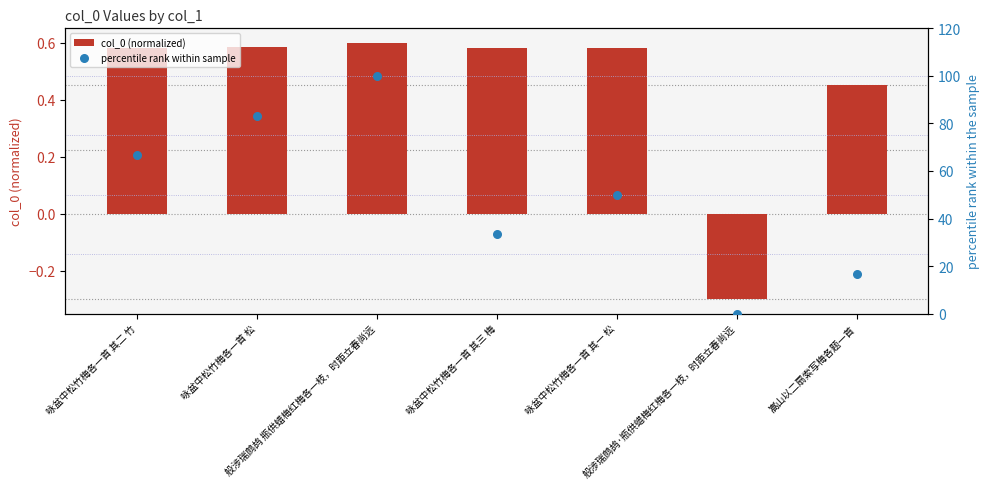

Which series has the widest spread of Y values?

percentile rank within sample